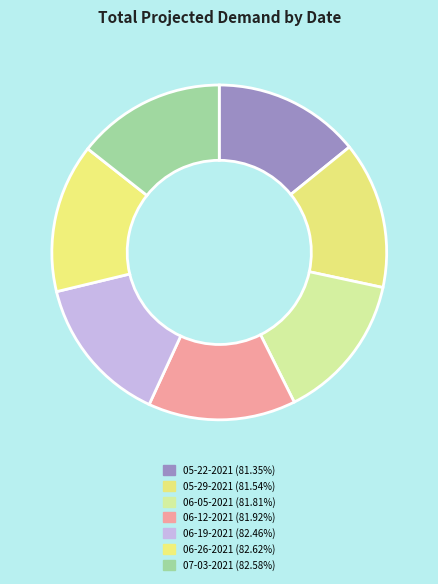

How many slices are in this pie chart?

7